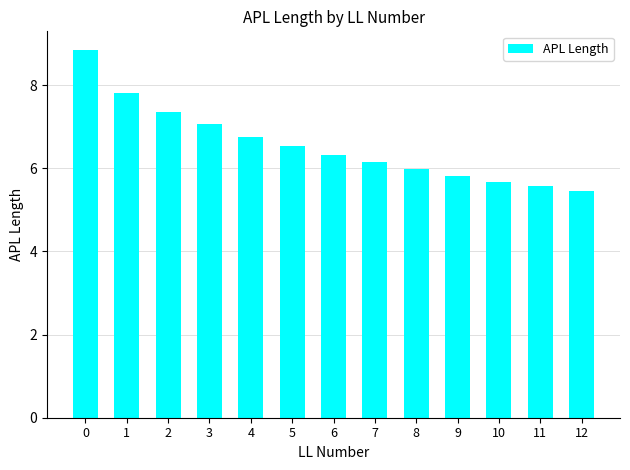

What is the value of the 9th bar from the left?

6.0